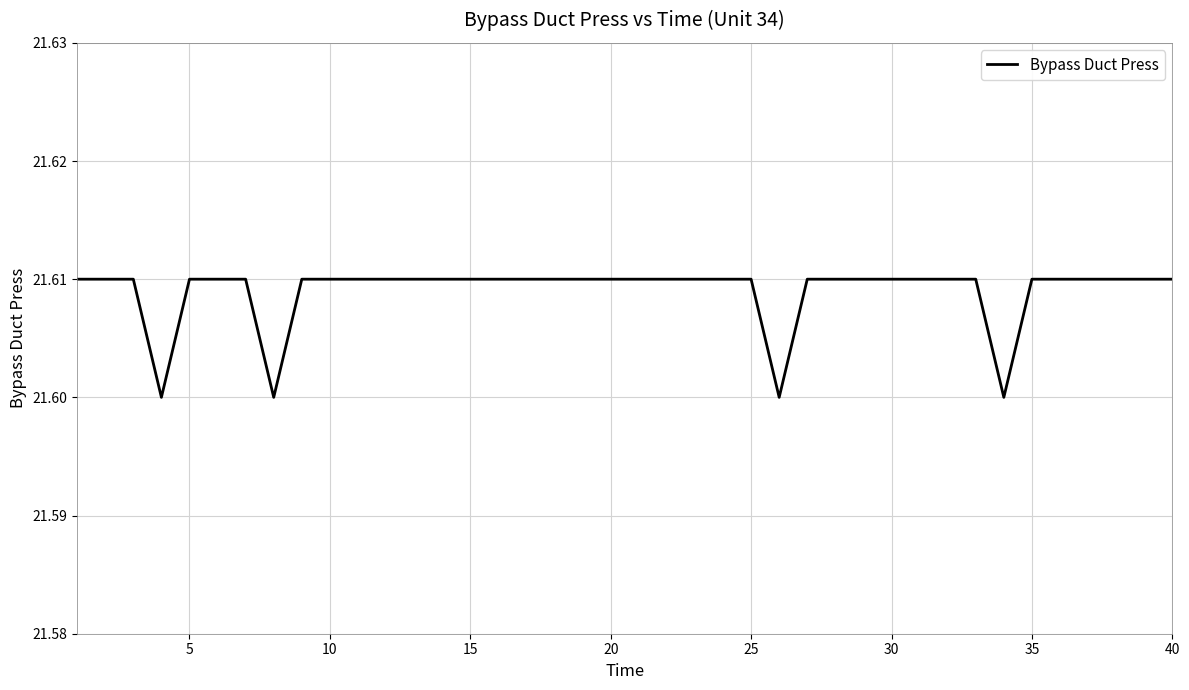

How many lines are shown in the chart?

1